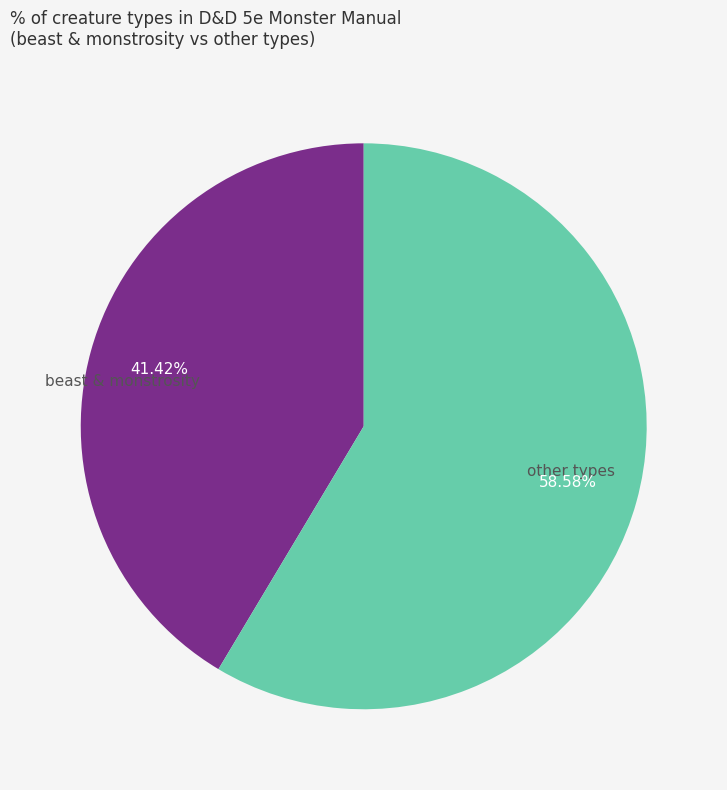

To the nearest percent, what is the difference between the largest and smallest slice percentages?

17%